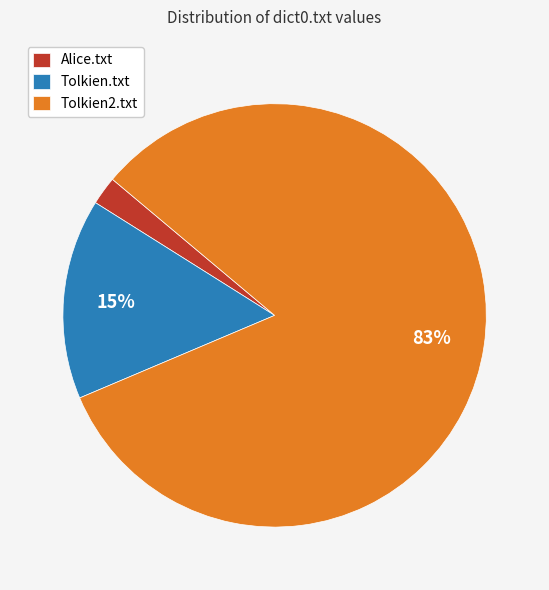

Count the number of slices in the pie.

3